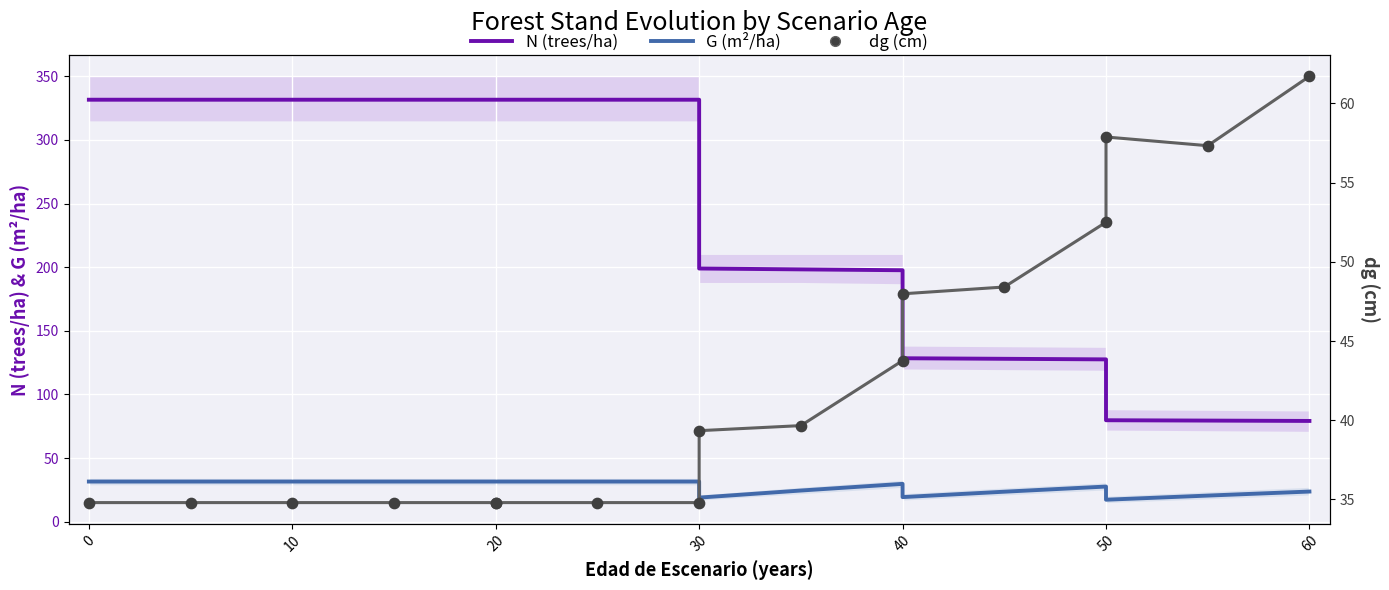

At how many categories does at least one series exceed 146?

11